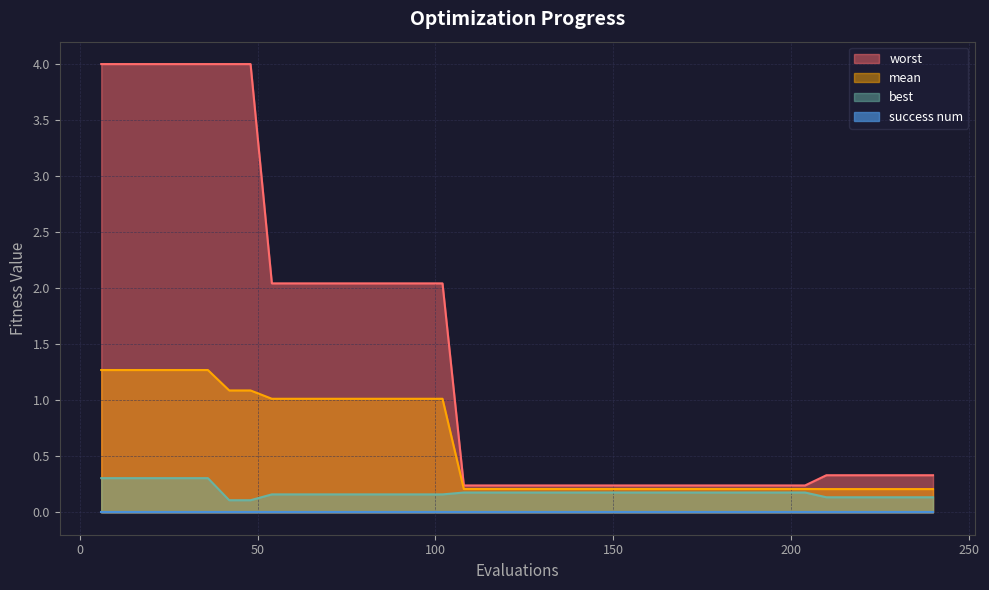

Which series has the largest total across all categories?

worst